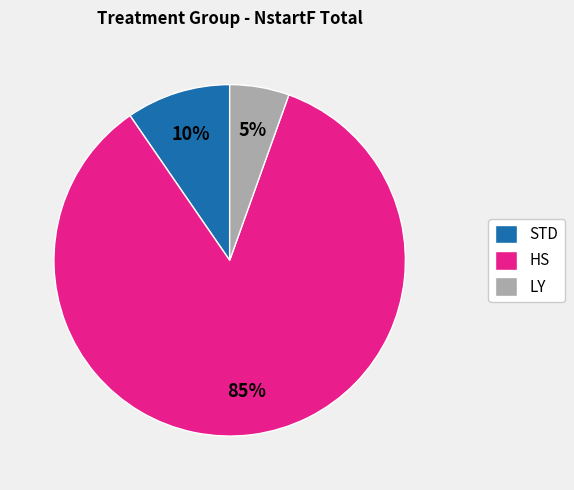

Combined, do LY and HS account for over 50%?

Yes